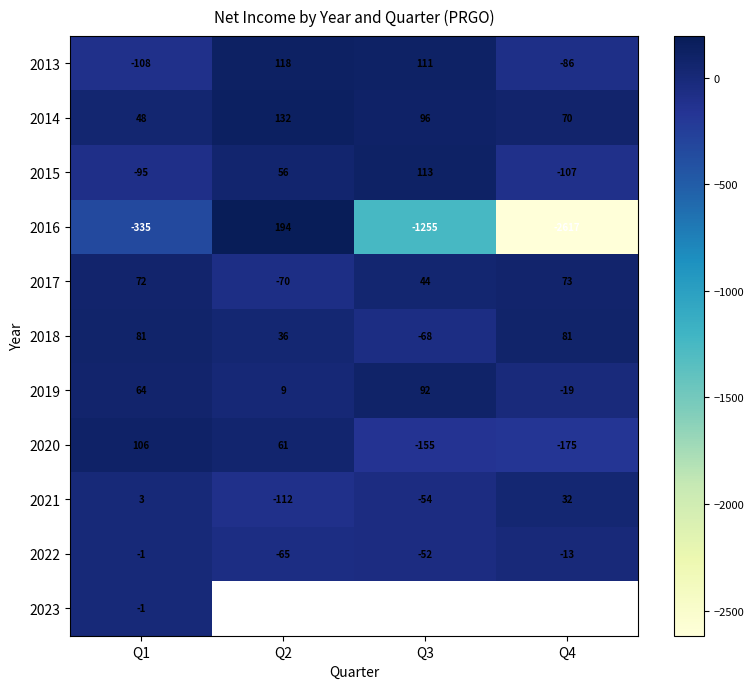

What is the sum of the 2018 values at Q1 and Q4?

162.0